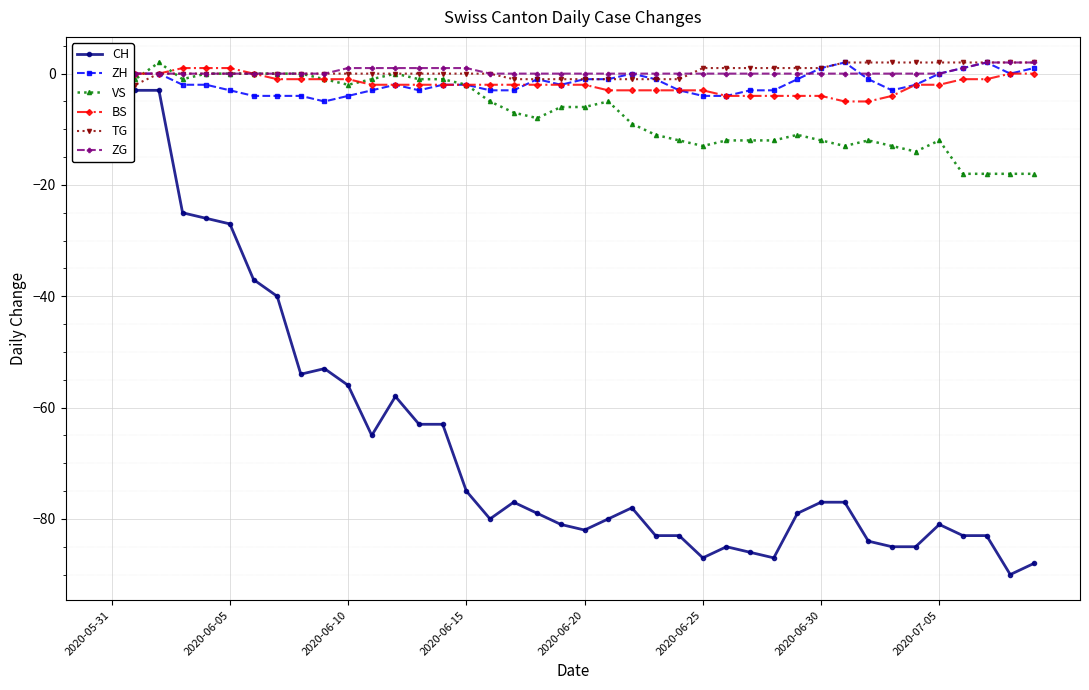

Where does the CH series first go above -78?

2020-05-31